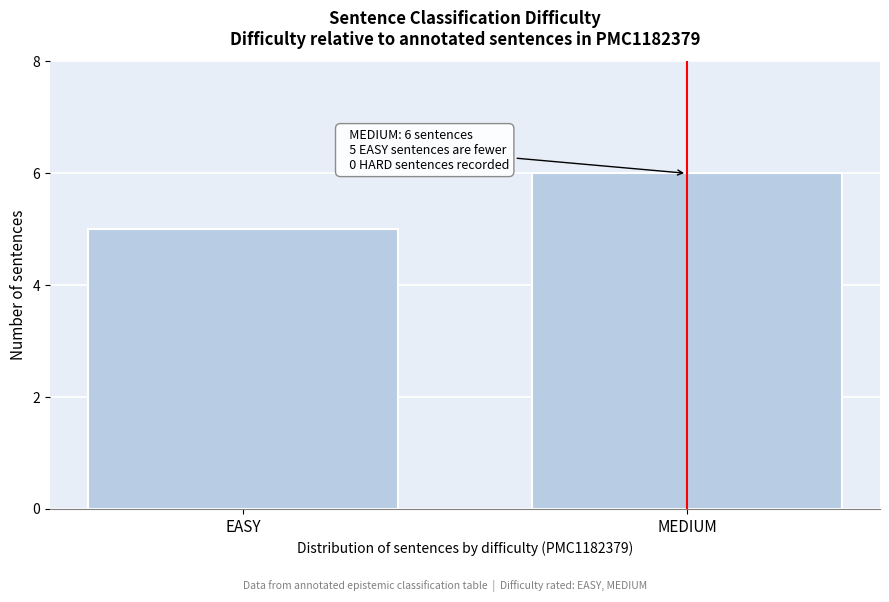

Reading left to right, extract all data points from this chart.

5	6